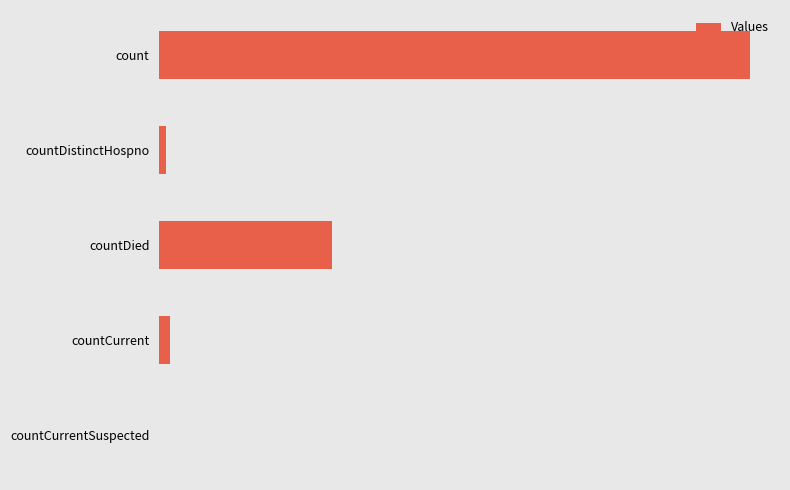

How many distinct data groups are displayed?

1